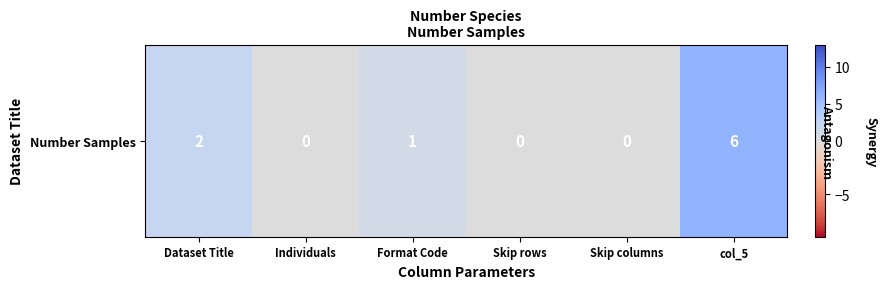

At which label is the value closest to 3?

Dataset Title